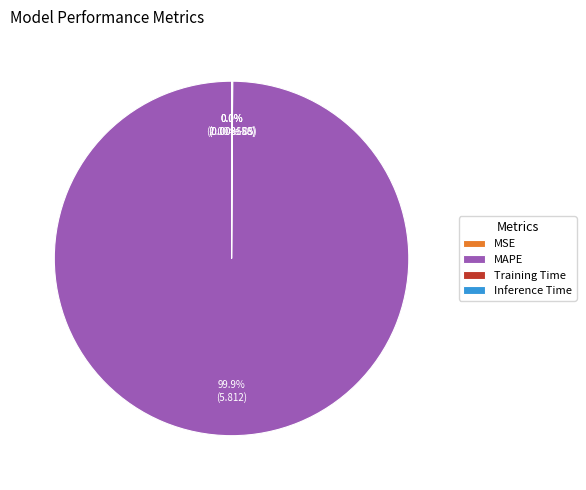

What is the largest slice in the pie chart?

MAPE